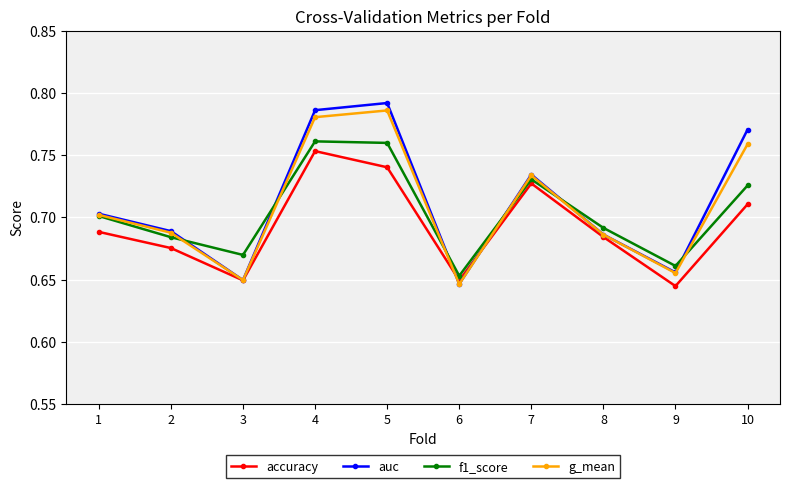

The value of f1_score at 10 is 1.0. True or false?

False